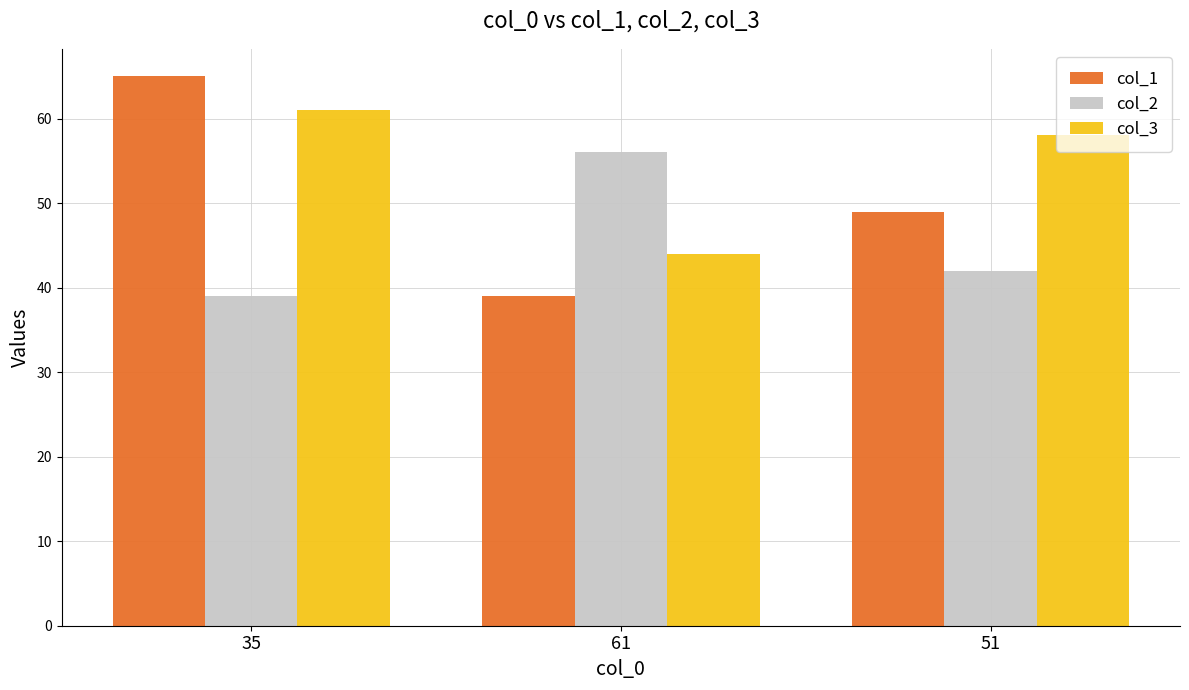

What is the total value across all series at 51?

149